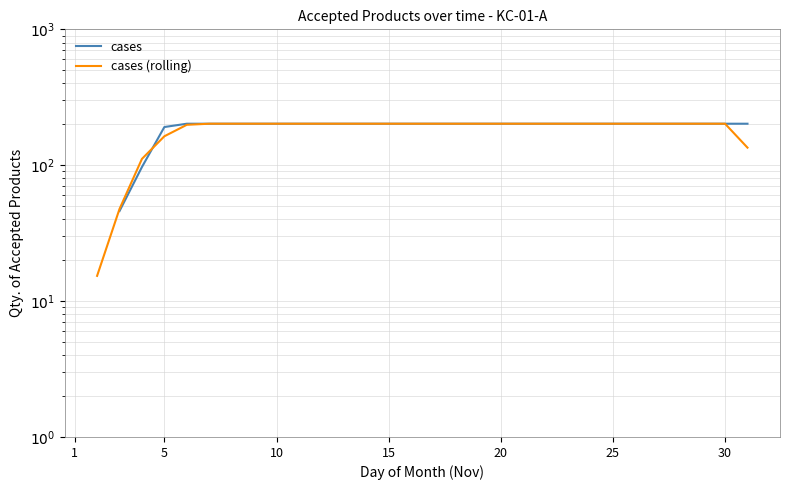

At which label does cases (rolling) reach its minimum?

1